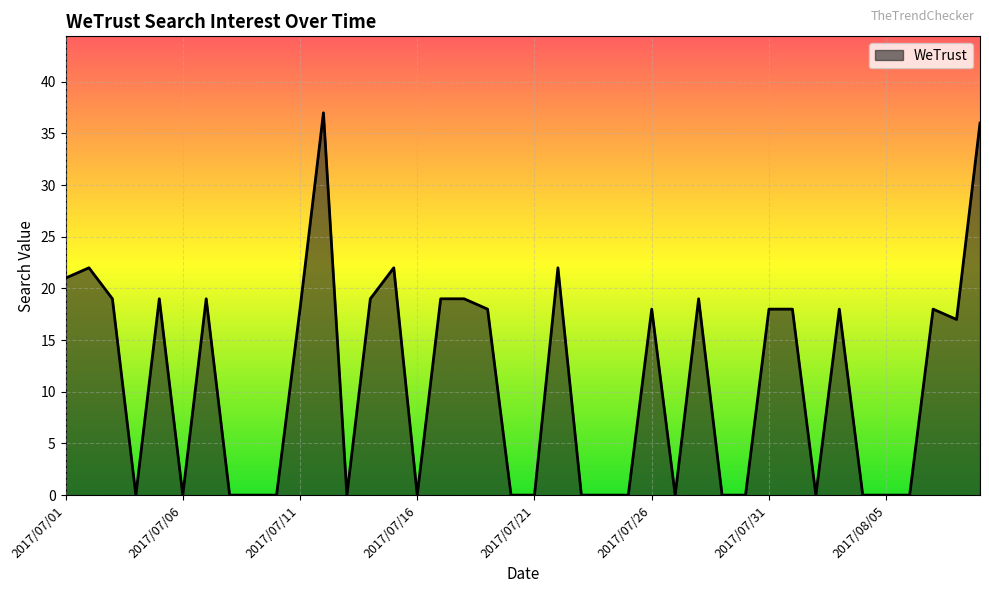

What is the greatest value displayed?

37